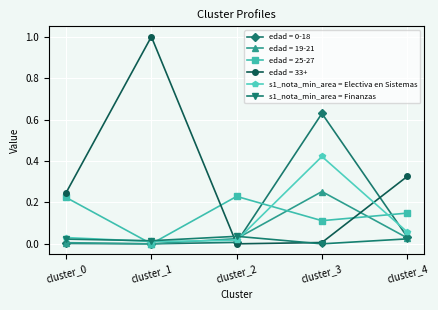

True or false: s1_nota_min_area = Finanzas has a value of 0.0 at cluster_2.

True